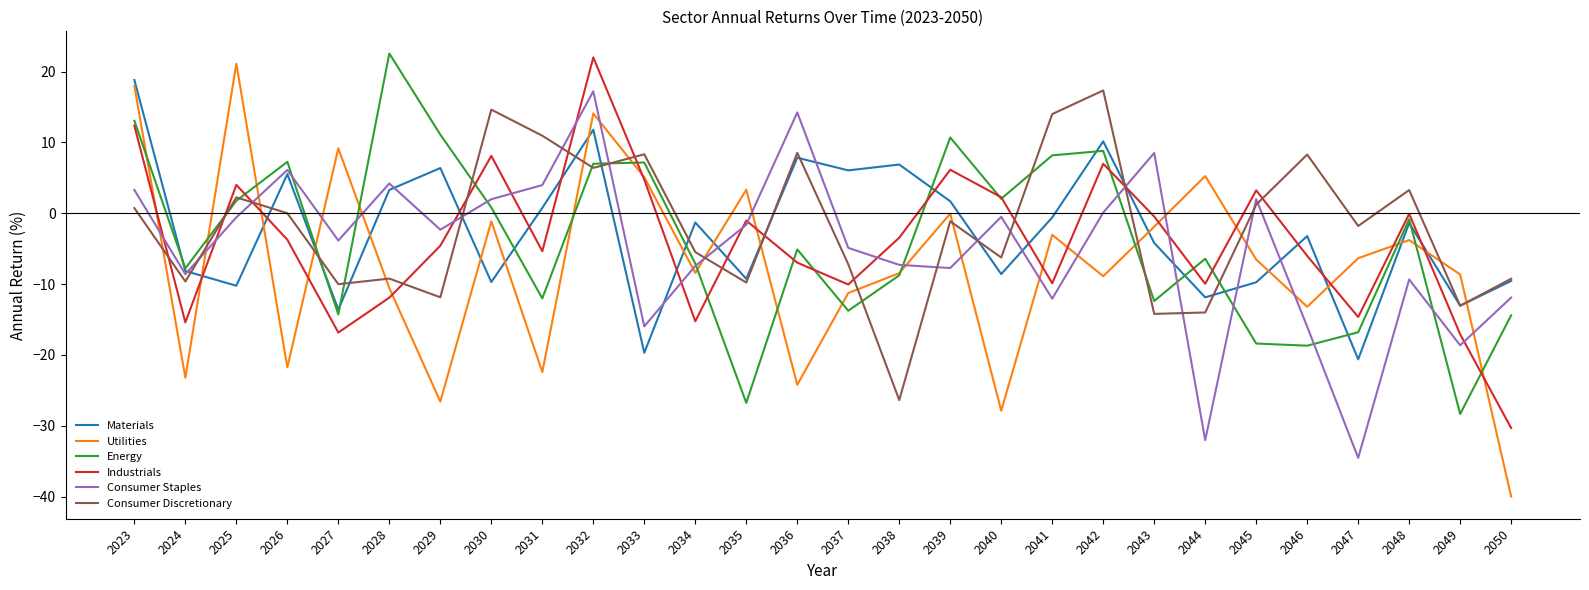

Is it true that Consumer Discretionary equals -10.0 at 2027?

True